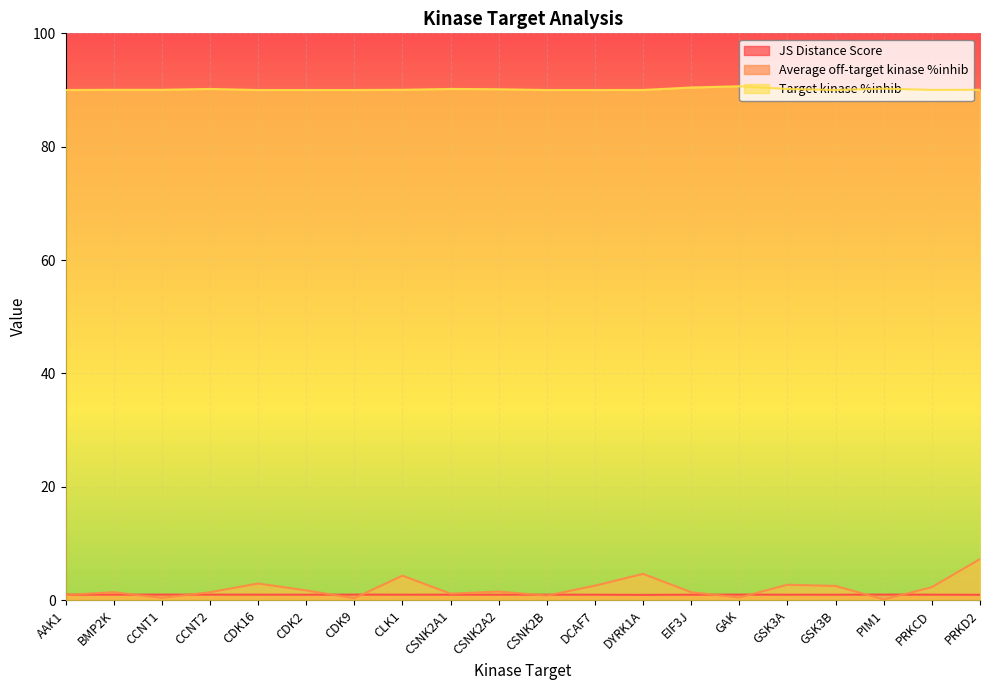

What is the label of the 15th point from the right?

CDK2